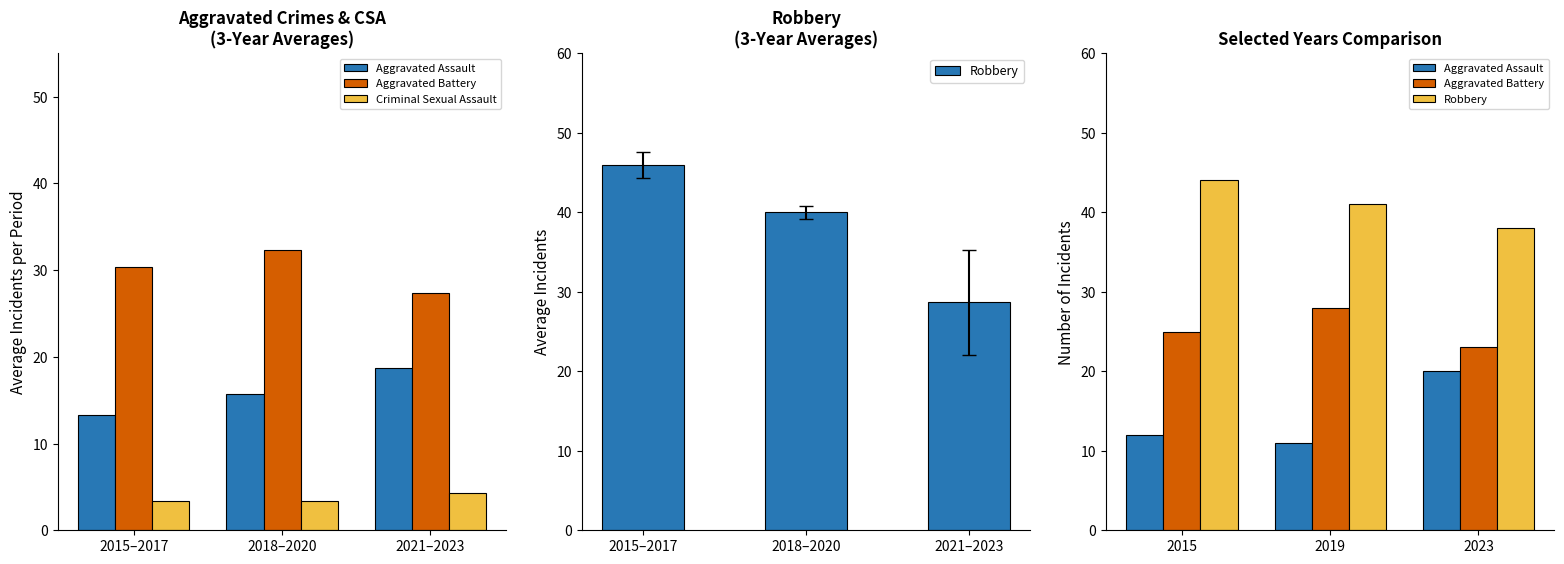

The value of Robbery at 2019 is 60.5. True or false?

False